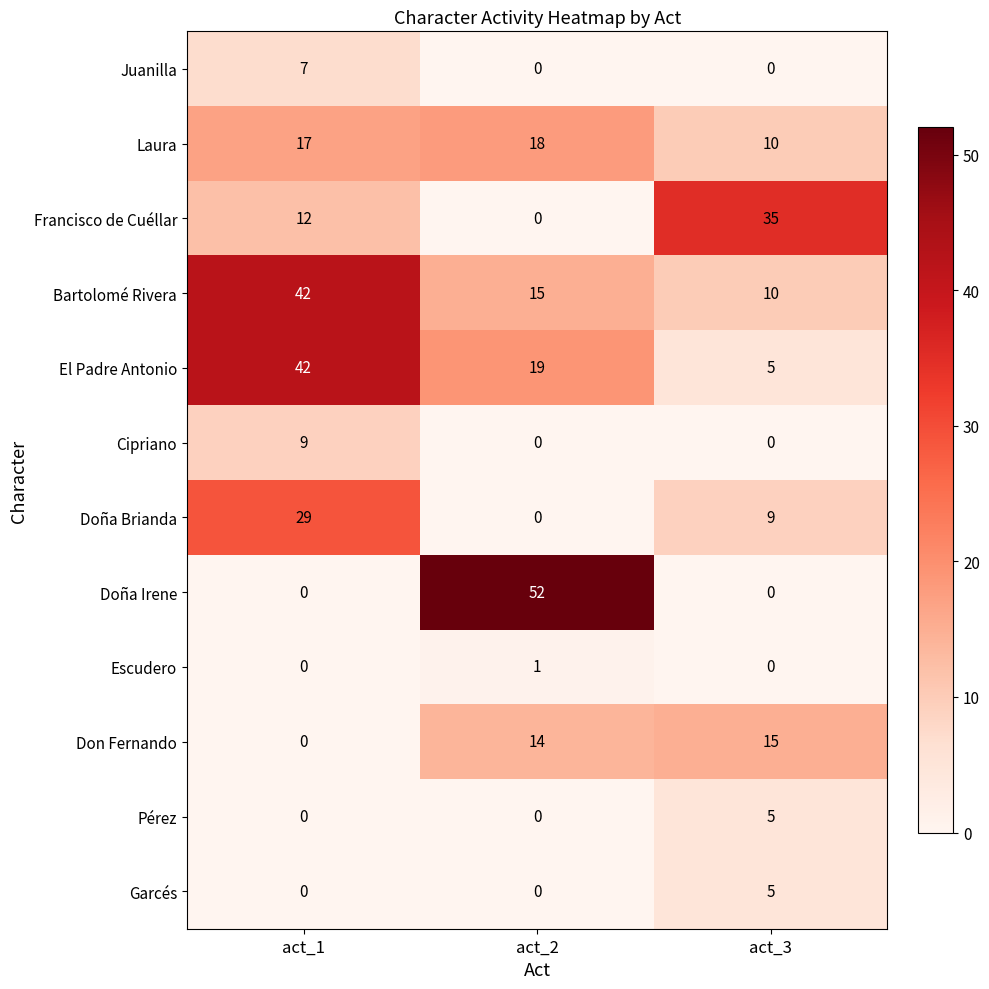

Between act_2 and act_3, which is larger?

act_2